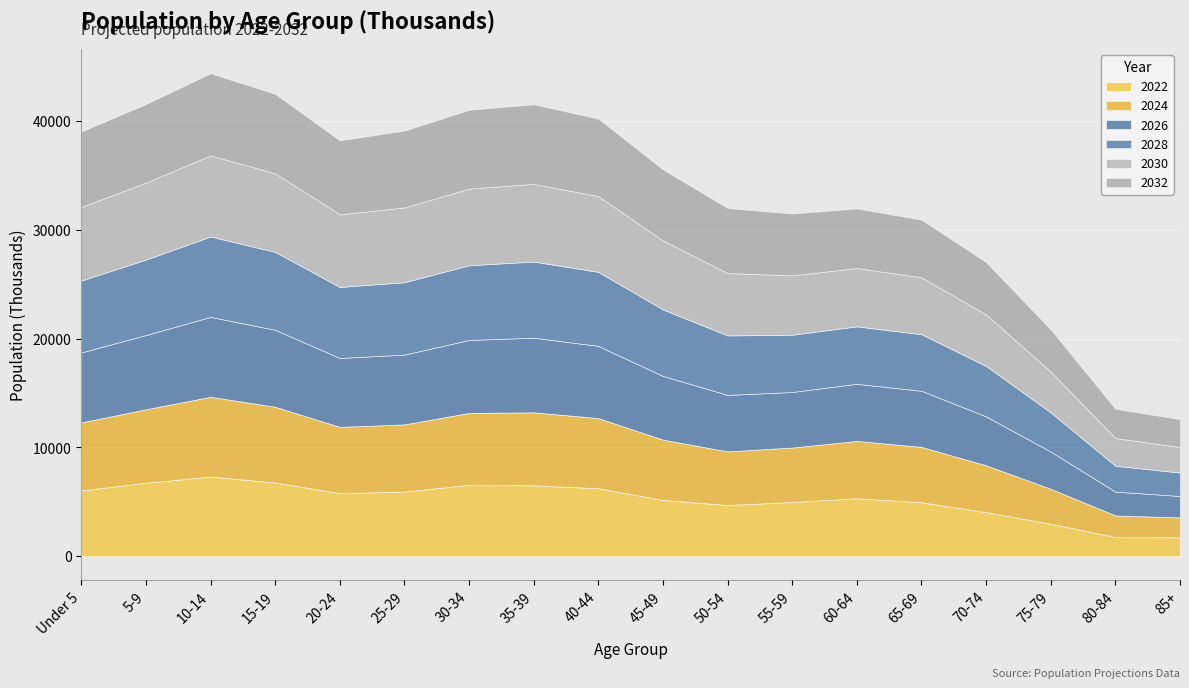

How many lines are shown in the chart?

6